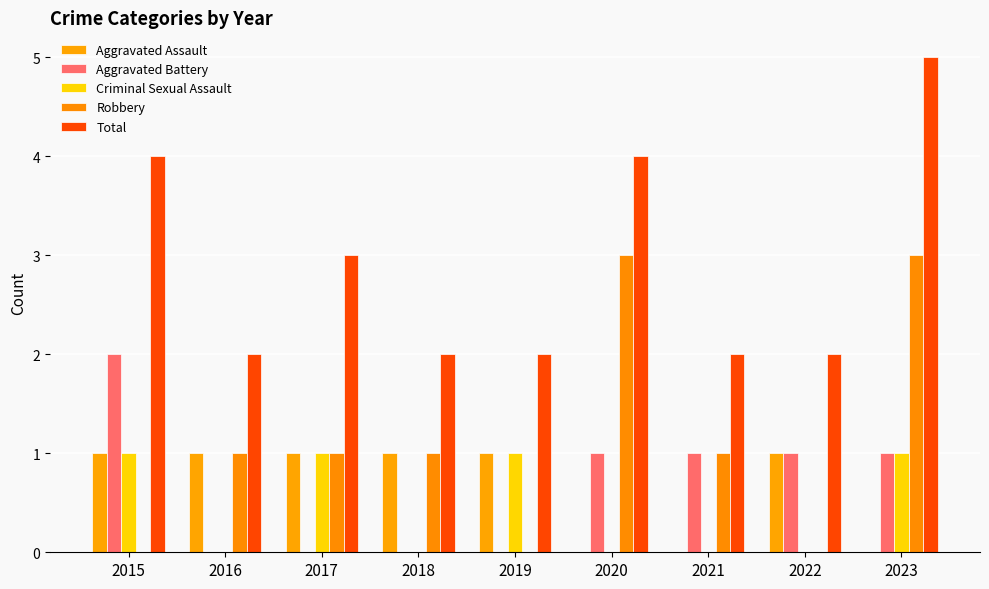

Where is Robbery nearest to the value 1?

2016